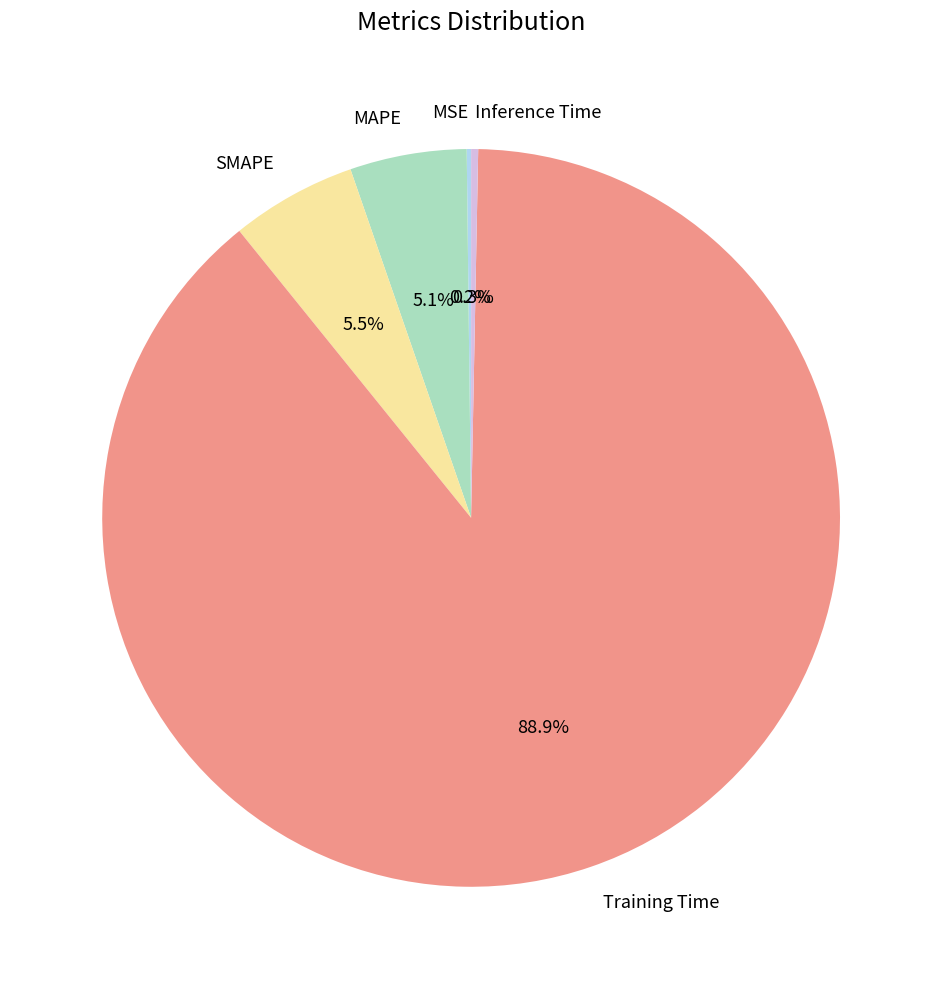

Which slice is the largest?

Training Time